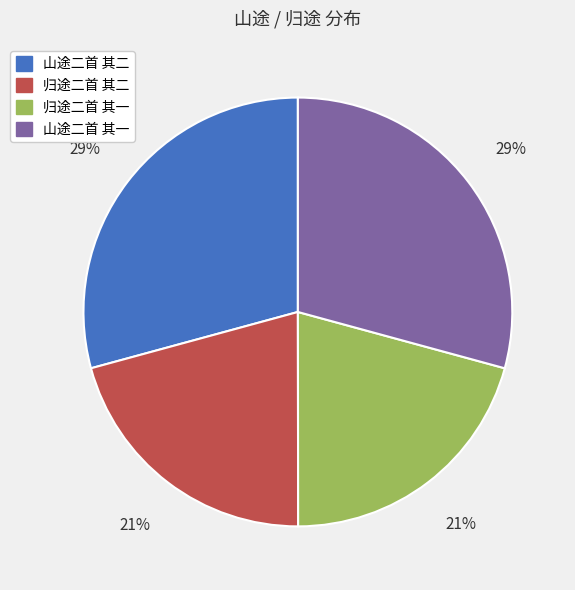

Is the sum of 山途二首 其二 and 山途二首 其一 greater than half?

Yes